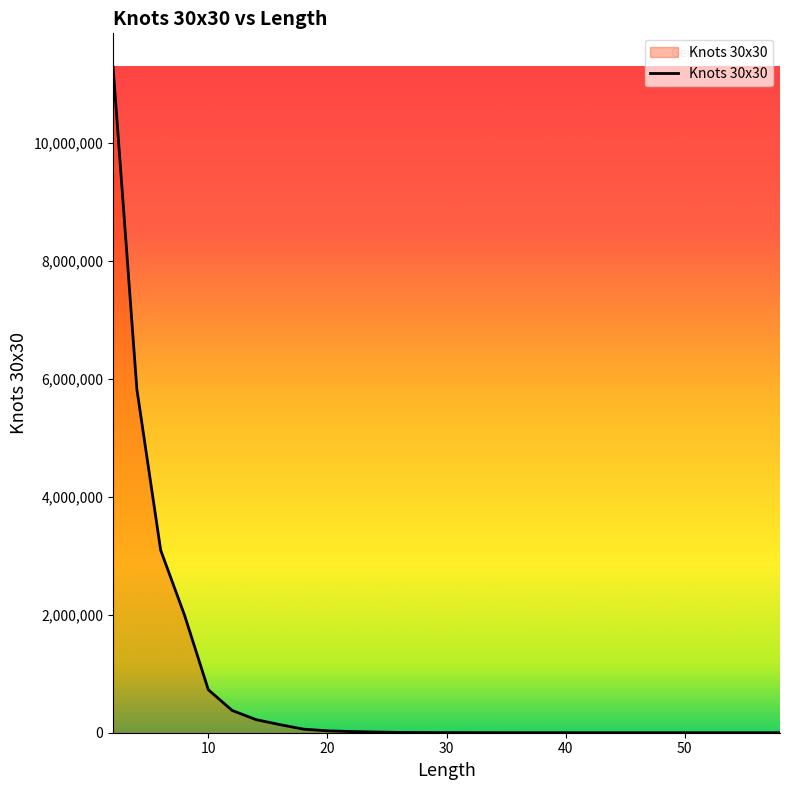

What is the difference between the maximum and minimum values?

11295309